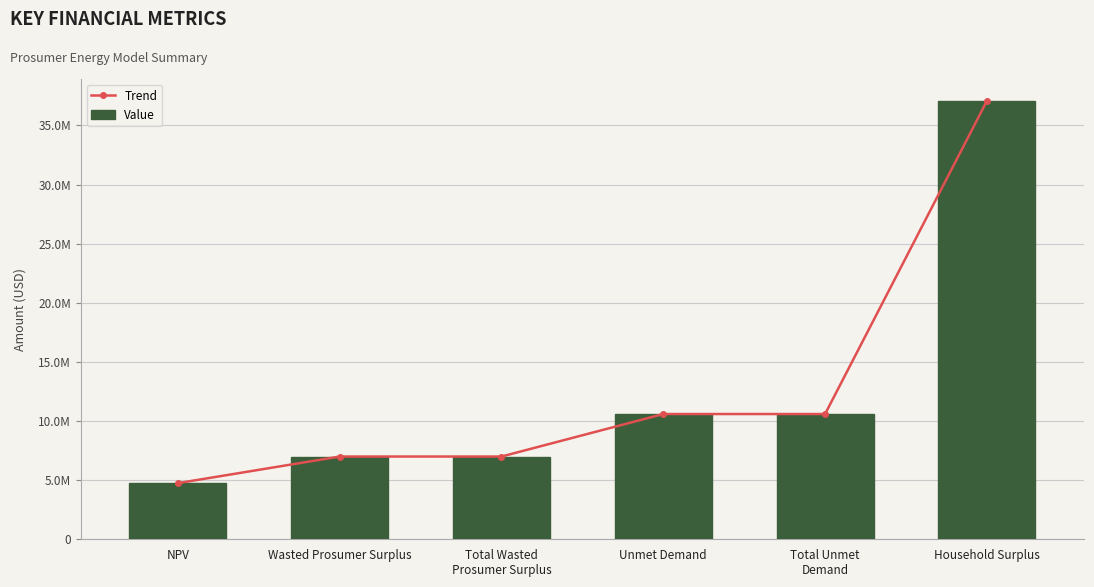

What is the label of the 1st bar from the left?

NPV